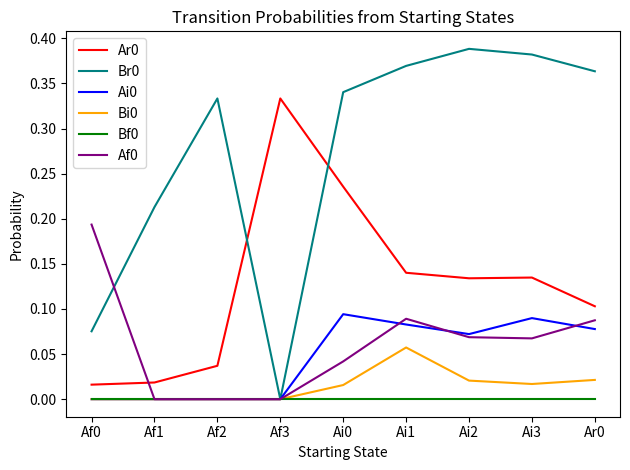

Is it true that Af0 equals 0.0 at Af1?

True